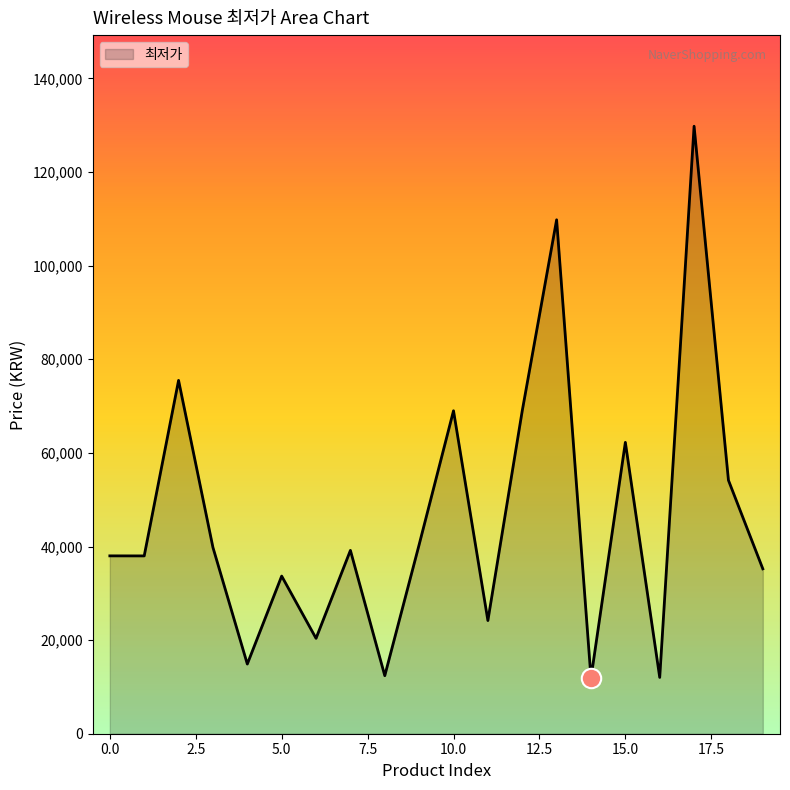

What is the smallest value displayed?

11890